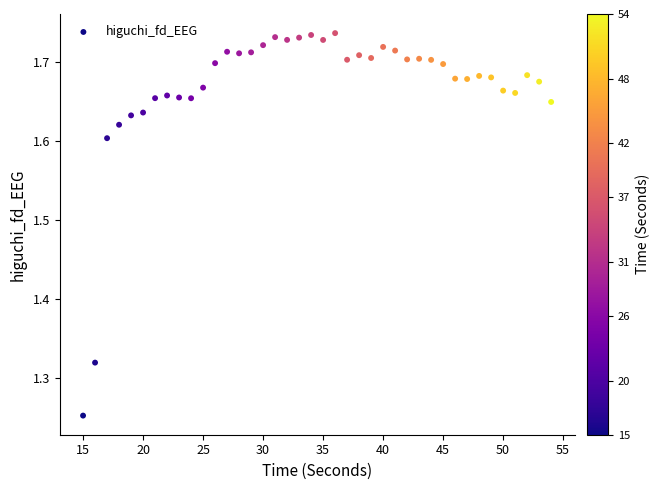

What is the range of Y values (max minus min)?

0.5